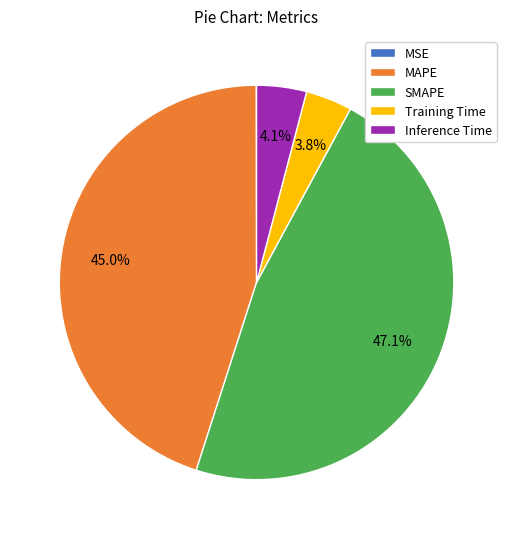

What is the largest slice in the pie chart?

SMAPE